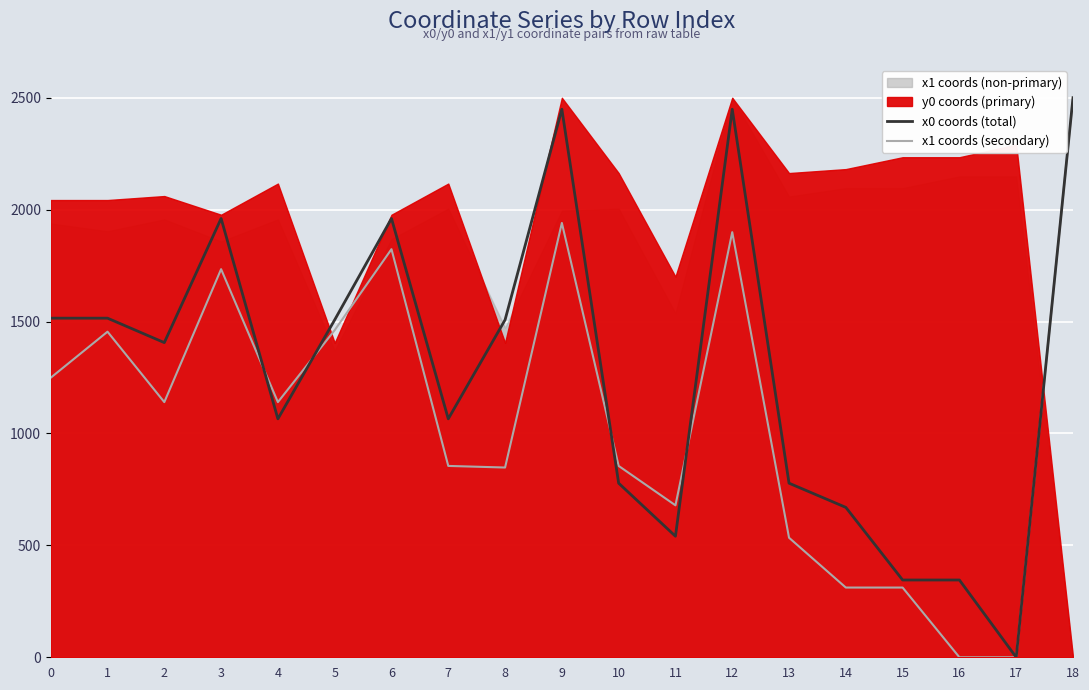

How many data points in x0 coords (total) are above 1405?

10